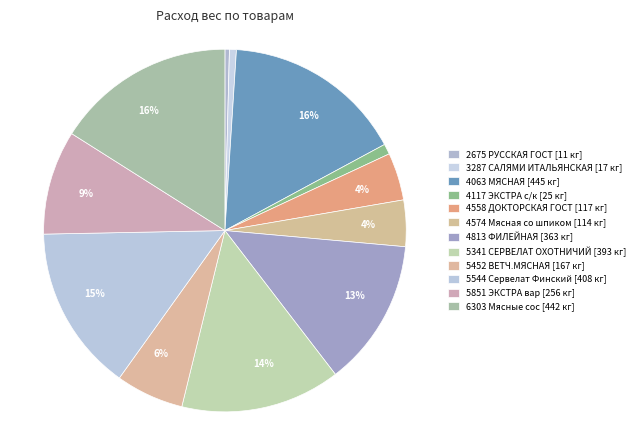

How many slices are in this pie chart?

12